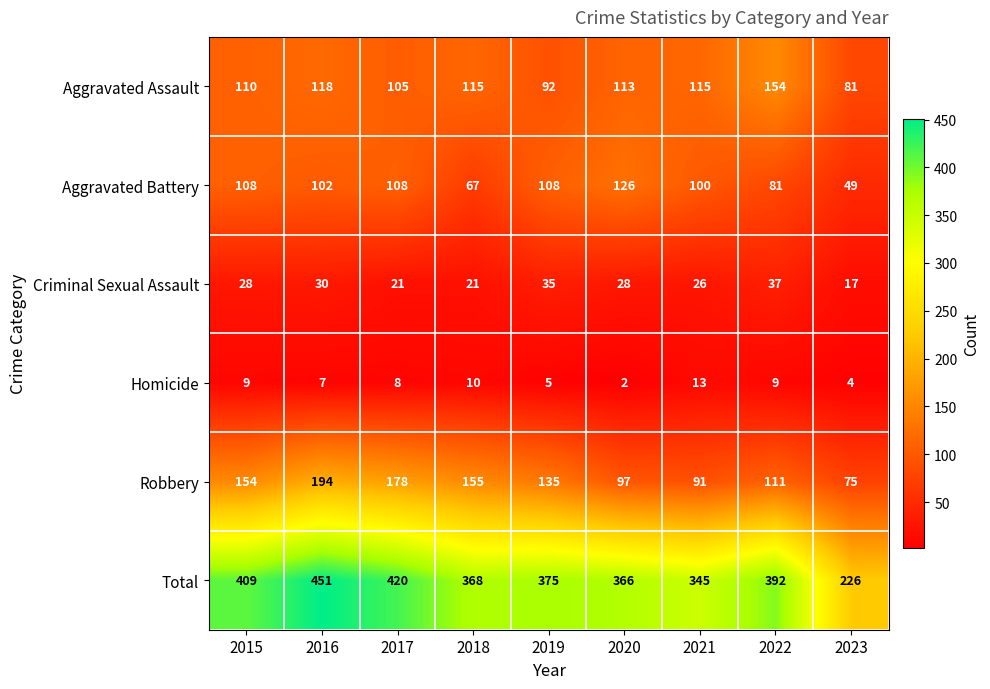

What is the difference between the maximum and minimum values in the Total series?

225